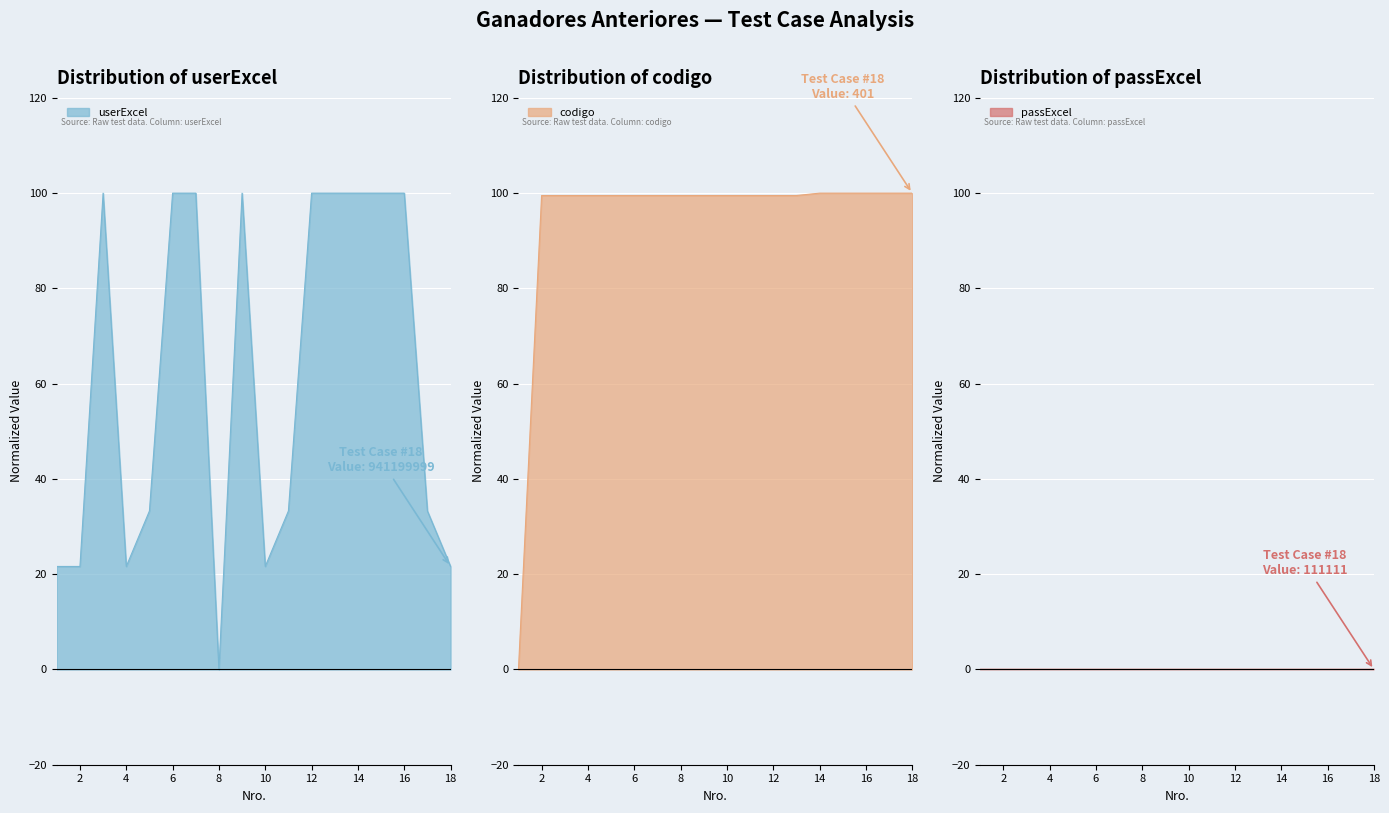

What is the approximate value of codigo at 16?

100.0